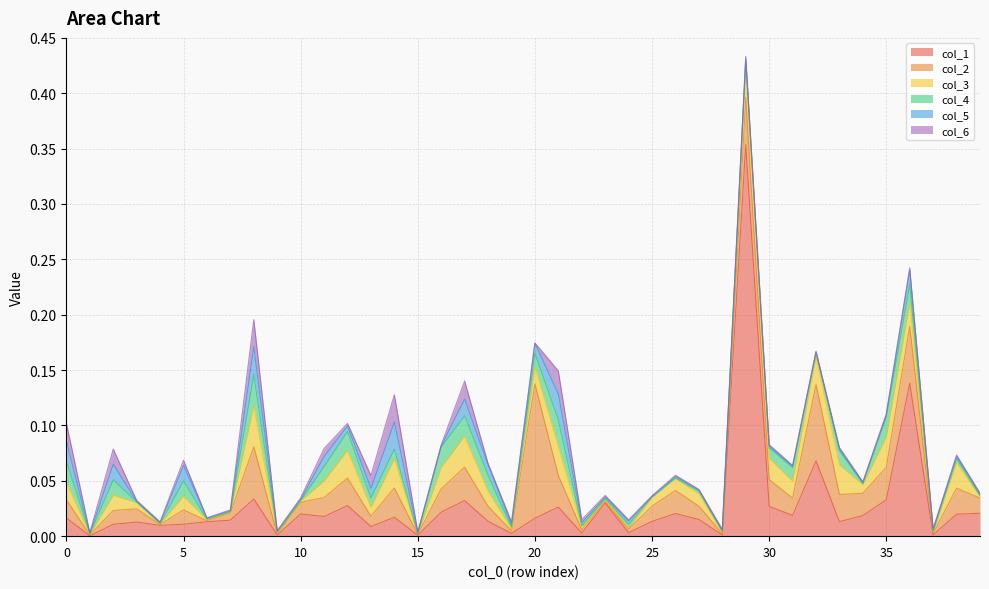

Reading left to right, extract all data points from this chart.

1: 0.0	0.0	0.0	0.0	0.0	0.0	0.0	0.0	0.0	0.0	0.0	0.0	0.0	0.0	0.0	0.0	0.0	0.0	0.0	0.0	0.0	0.0	0.0	0.0	0.0	0.0	0.0	0.0	0.0	0.4	0.0	0.0	0.1	0.0	0.0	0.0	0.1	0.0	0.0	0.0
2: 0.0	0.0	0.0	0.0	0.0	0.0	0.0	0.0	0.0	0.0	0.0	0.0	0.0	0.0	0.0	0.0	0.0	0.0	0.0	0.0	0.1	0.0	0.0	0.0	0.0	0.0	0.0	0.0	0.0	0.0	0.0	0.0	0.1	0.0	0.0	0.0	0.1	0.0	0.0	0.0
3: 0.0	0.0	0.0	0.0	0.0	0.0	0.0	0.0	0.0	0.0	0.0	0.0	0.0	0.0	0.0	0.0	0.0	0.0	0.0	0.0	0.0	0.0	0.0	0.0	0.0	0.0	0.0	0.0	0.0	0.0	0.0	0.0	0.0	0.0	0.0	0.0	0.0	0.0	0.0	0.0
4: 0.0	0.0	0.0	0.0	0.0	0.0	0.0	0.0	0.0	0.0	0.0	0.0	0.0	0.0	0.0	0.0	0.0	0.0	0.0	0.0	0.0	0.0	0.0	0.0	0.0	0.0	0.0	0.0	0.0	0.0	0.0	0.0	0.0	0.0	0.0	0.0	0.0	0.0	0.0	0.0
5: 0.0	0.0	0.0	0.0	0.0	0.0	0.0	0.0	0.0	0.0	0.0	0.0	0.0	0.0	0.0	0.0	0.0	0.0	0.0	0.0	0.0	0.0	0.0	0.0	0.0	0.0	0.0	0.0	0.0	0.0	0.0	0.0	0.0	0.0	0.0	0.0	0.0	0.0	0.0	0.0
6: 0.0	0.0	0.0	0.0	0.0	0.0	0.0	0.0	0.0	0.0	0.0	0.0	0.0	0.0	0.0	0.0	0.0	0.0	0.0	0.0	0.0	0.0	0.0	0.0	0.0	0.0	0.0	0.0	0.0	0.0	0.0	0.0	0.0	0.0	0.0	0.0	0.0	0.0	0.0	0.0